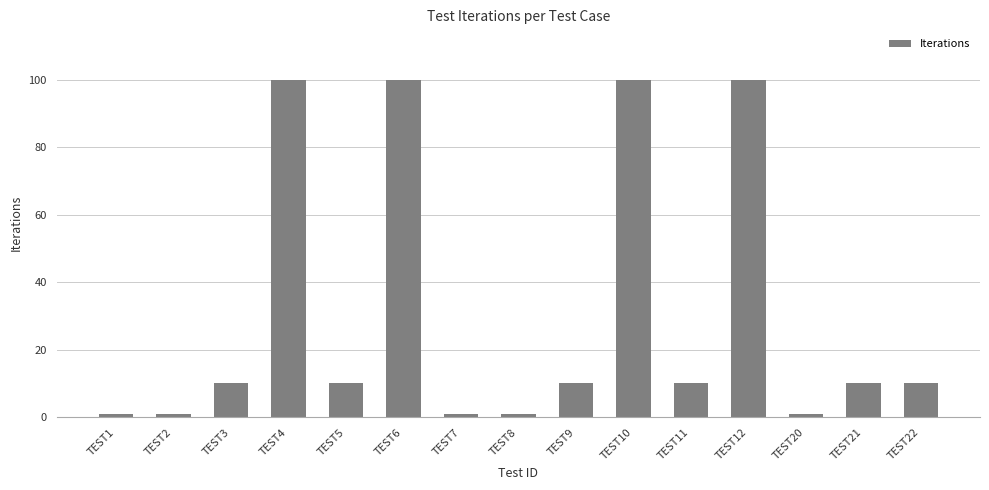

Count the number of data series in this chart.

1